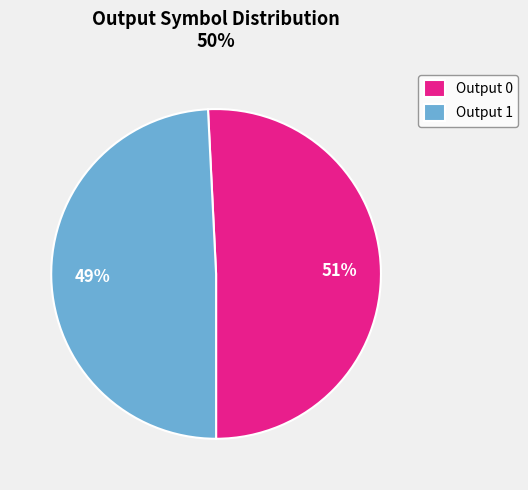

Combined, do Output 1 and Output 0 account for over 50%?

Yes